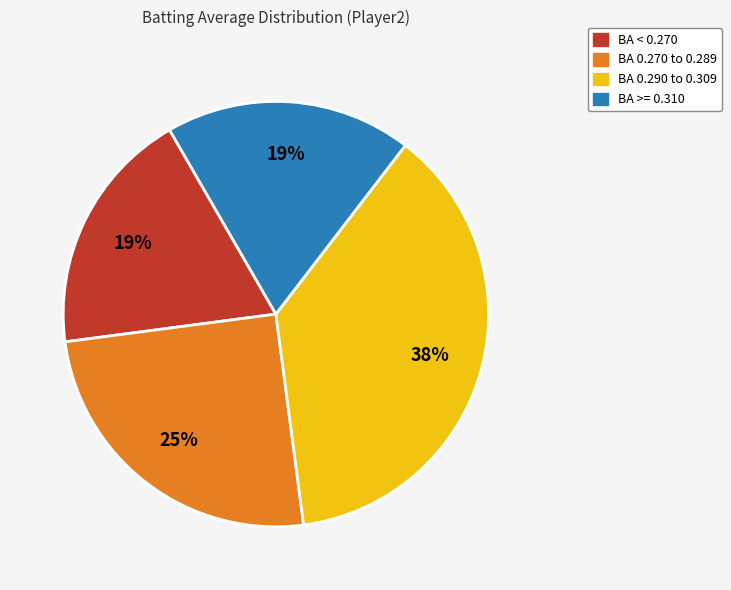

To the nearest percent, what is the average slice percentage?

25%